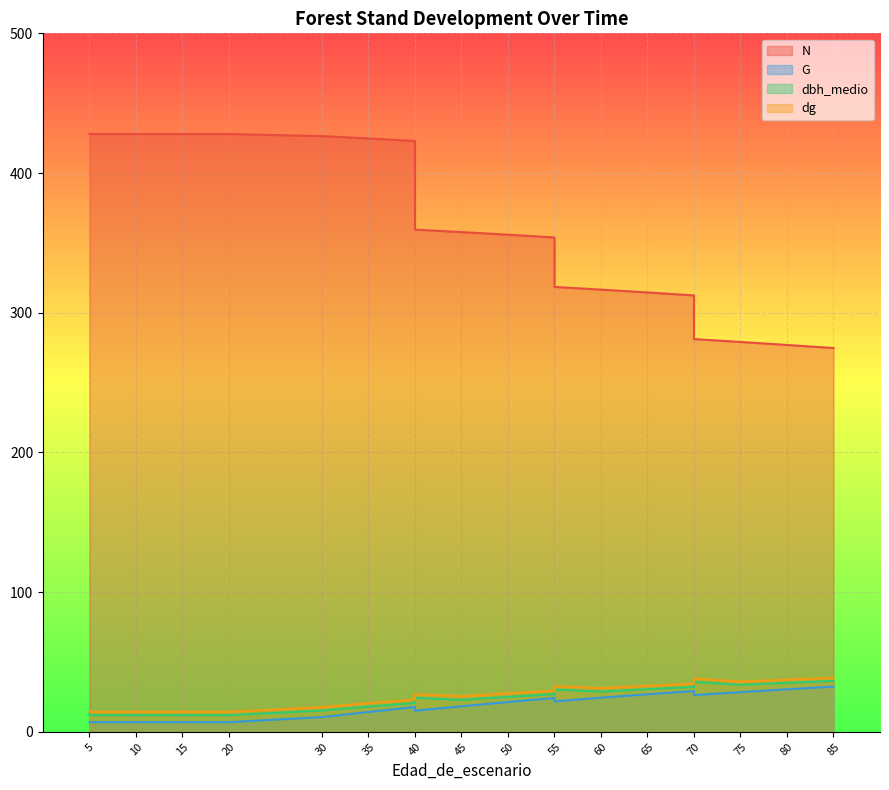

List the series in order of their peak value, highest first.

N, dg, dbh_medio, G